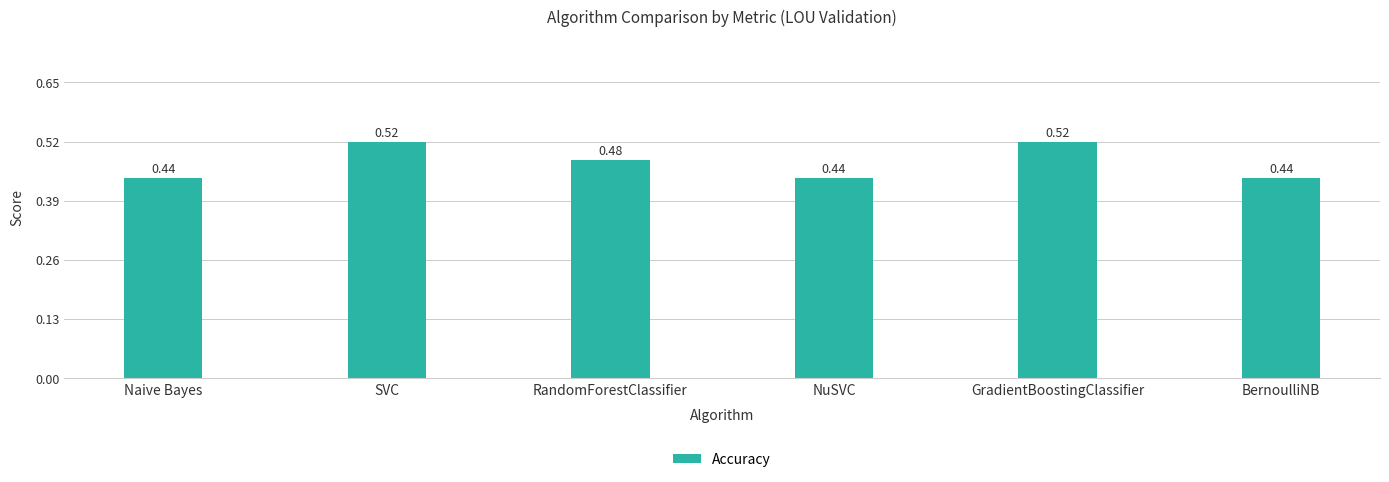

Which has a higher value, GradientBoostingClassifier or Naive Bayes?

GradientBoostingClassifier